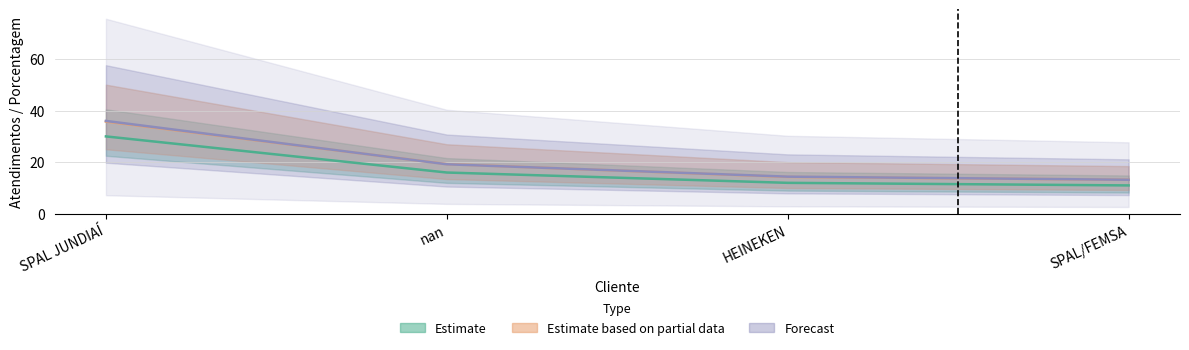

What is the difference between the maximum and minimum values?

22.8